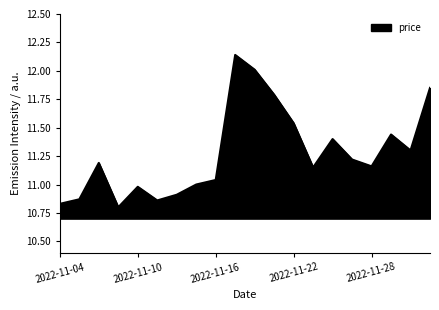

What is the difference between the maximum and minimum values?

1.3